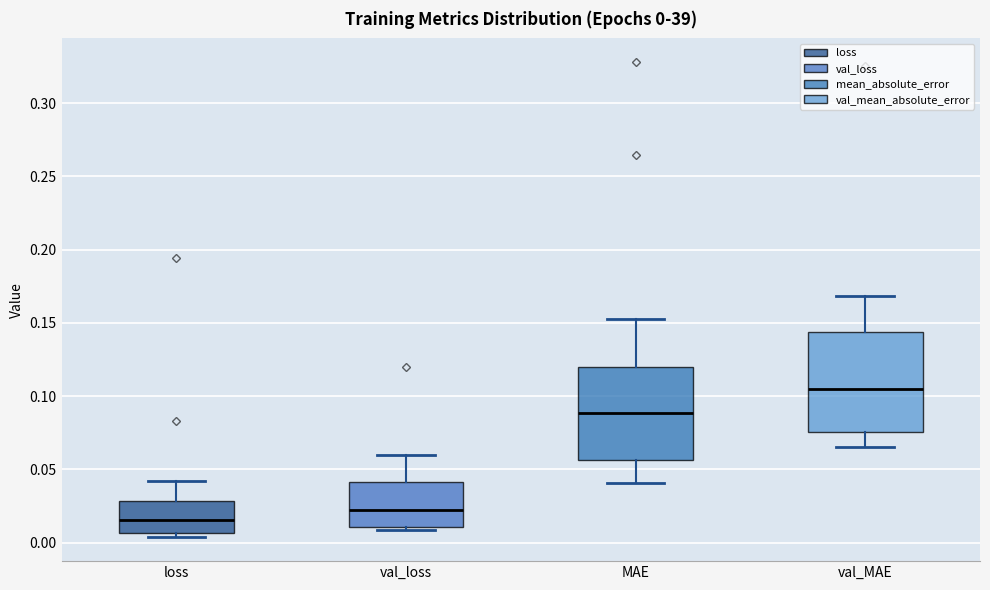

Which box's median line is the lowest?

loss